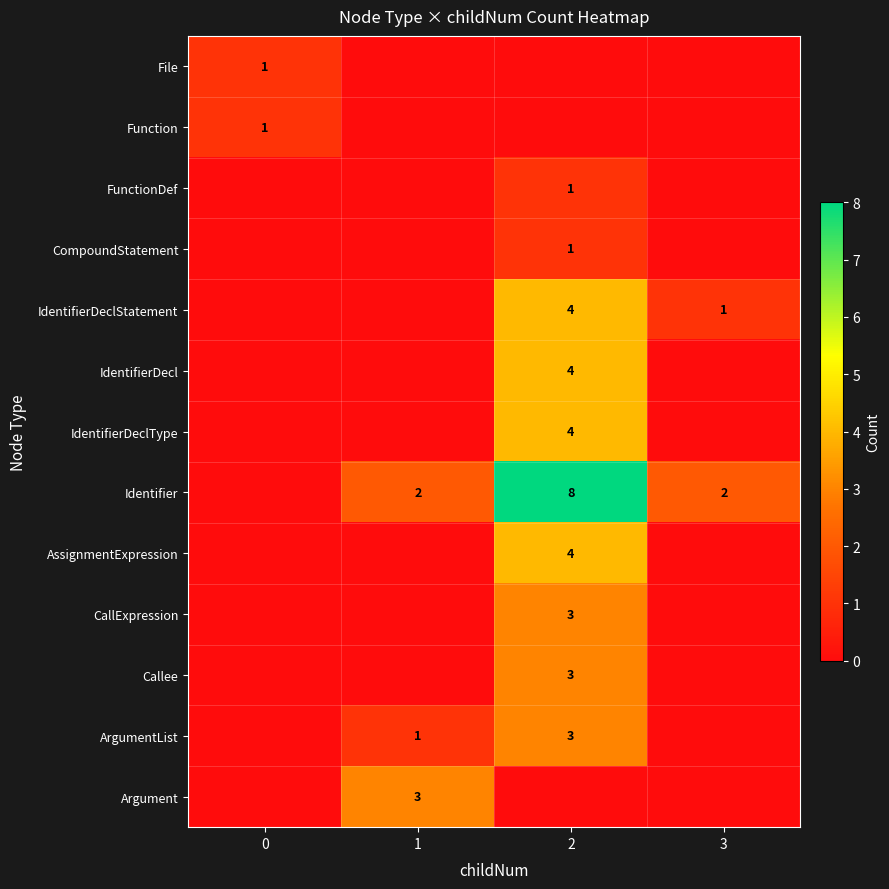

At how many categories does at least one series exceed 1?

3